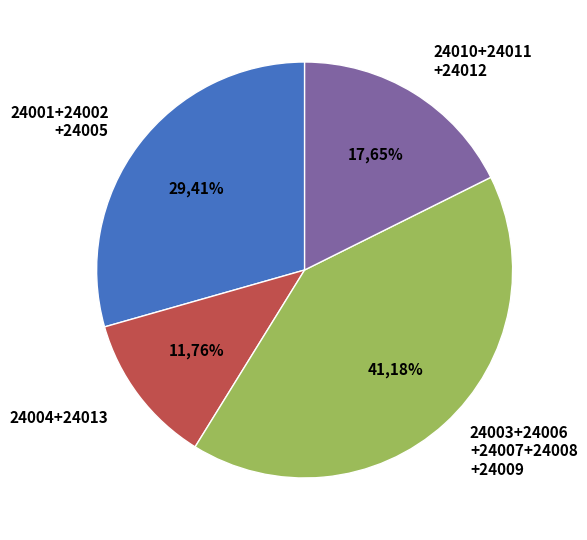

True or false: 24008 accounts for 19% of the total.

False